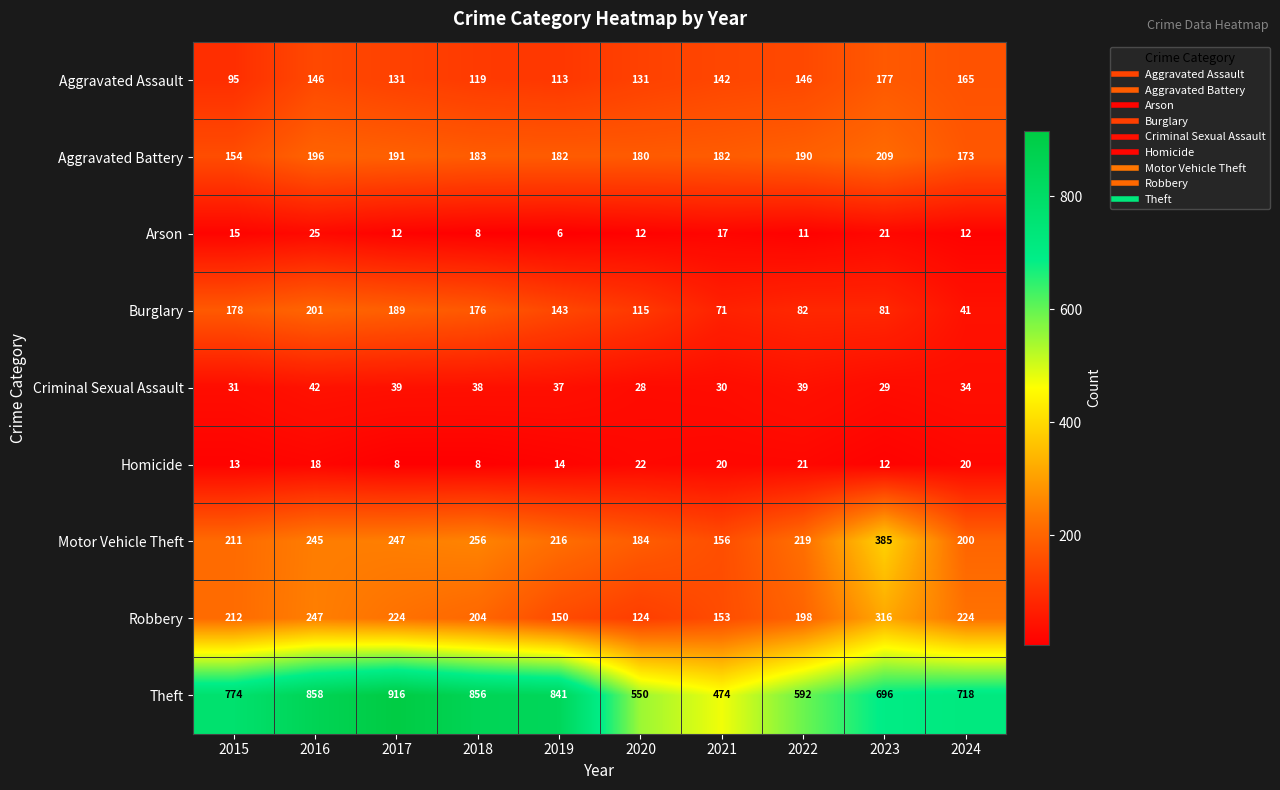

Which category has the highest value across all series?

2017